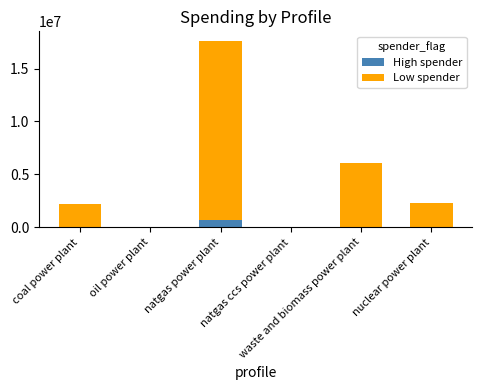

What is the maximum value for High spender?

637140.5